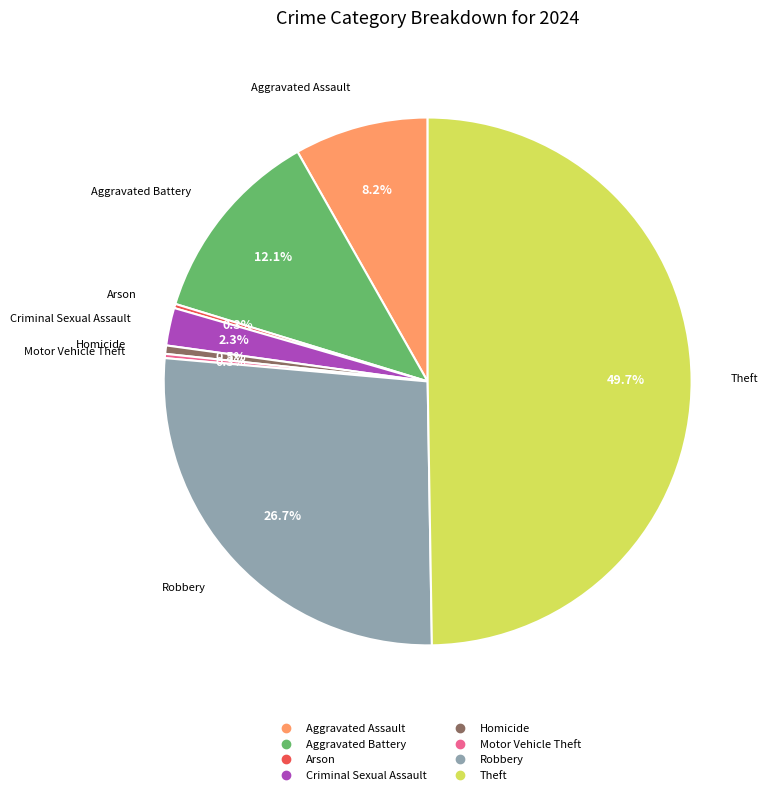

Is it true that Aggravated Assault is 14% of the pie?

False